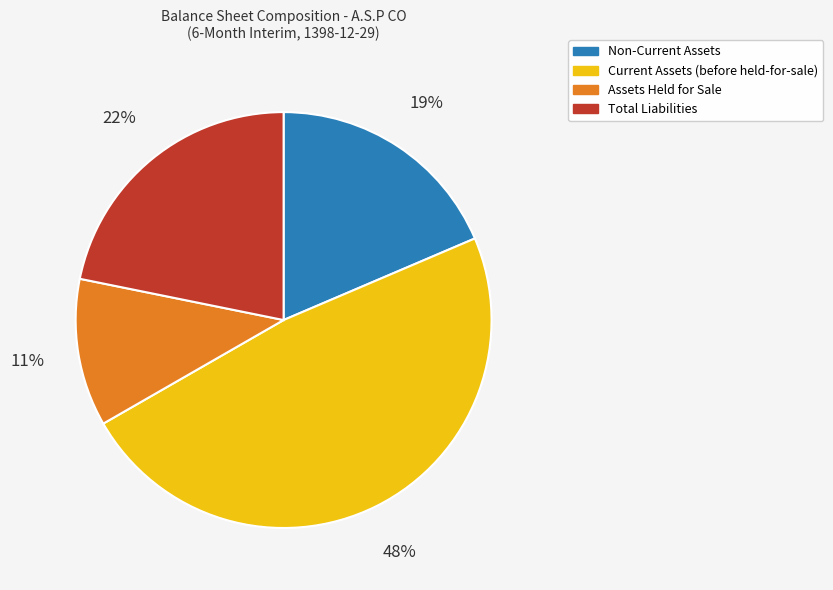

The Non-Current Assets slice represents 28% of the pie. True or false?

False